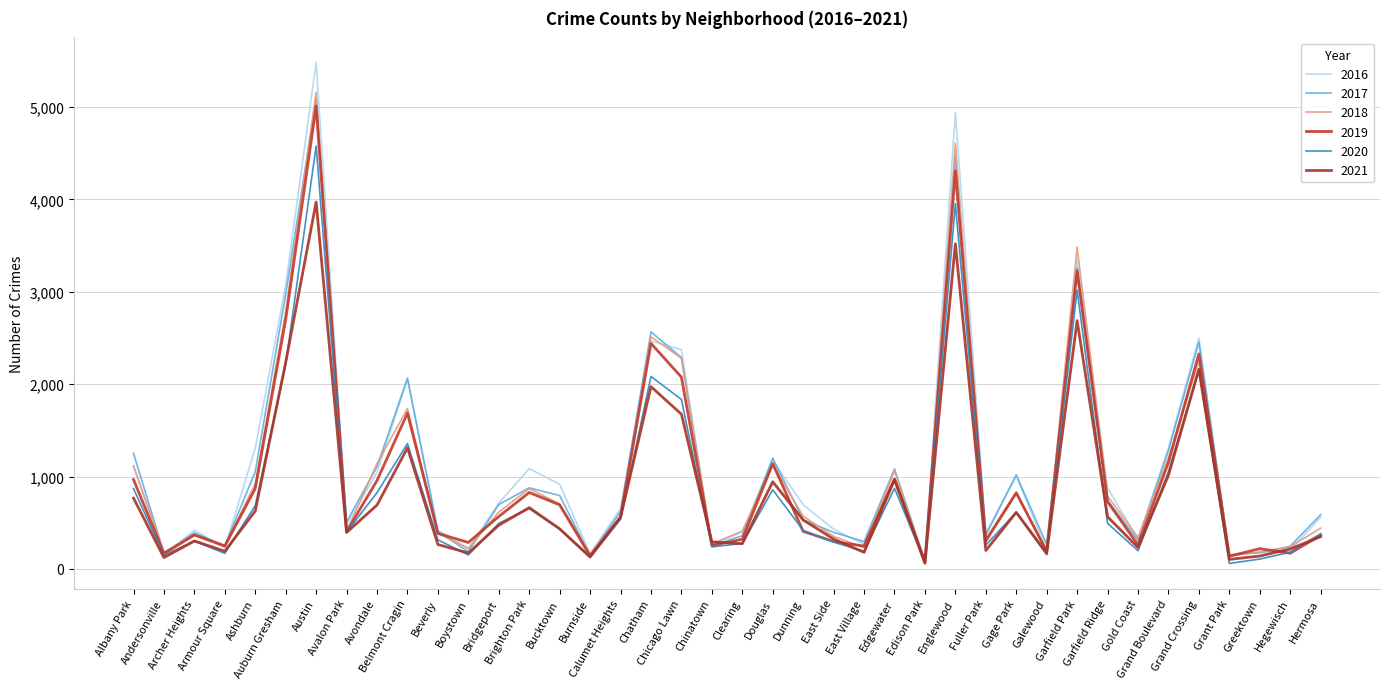

Which label corresponds to the largest value in the chart?

Austin